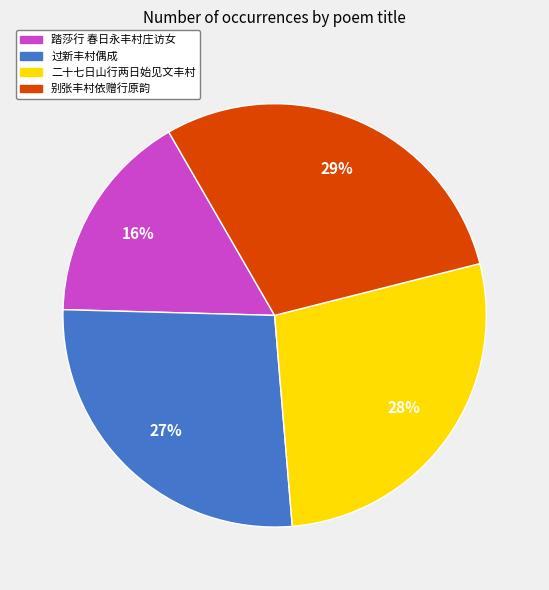

To the nearest percent, what is the difference between the largest and smallest slice percentages?

13%